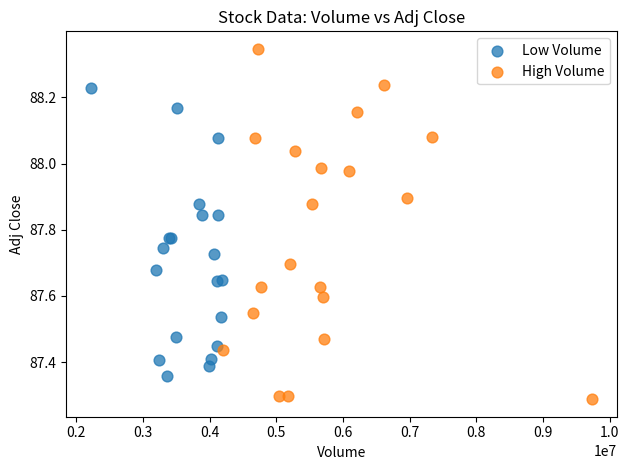

Which series contains the highest Y value?

High Volume